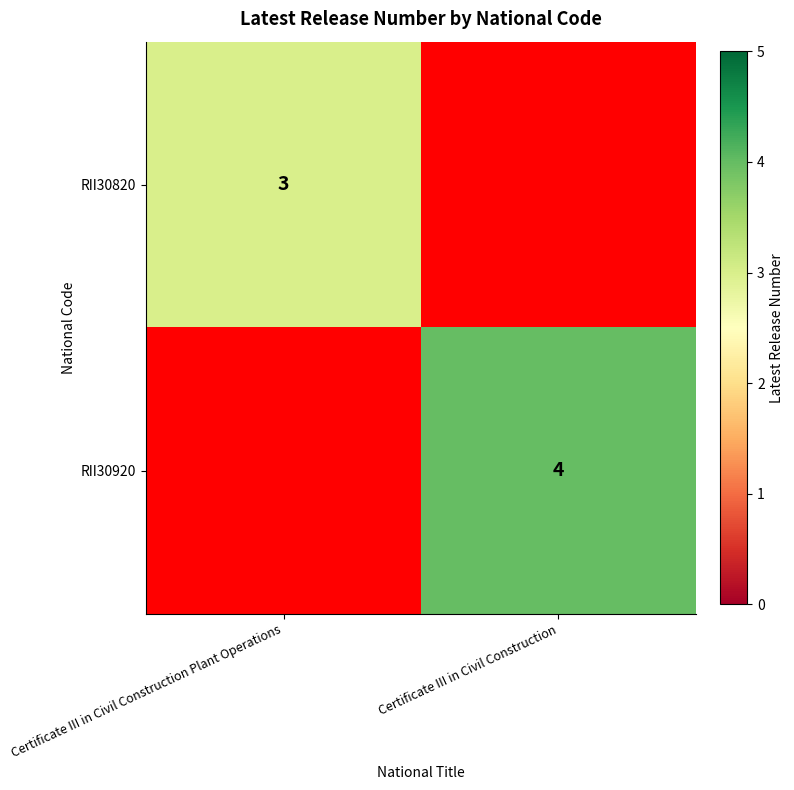

Is it true that RII30820 equals 3 at Certificate III in Civil Construction Plant Operations?

True